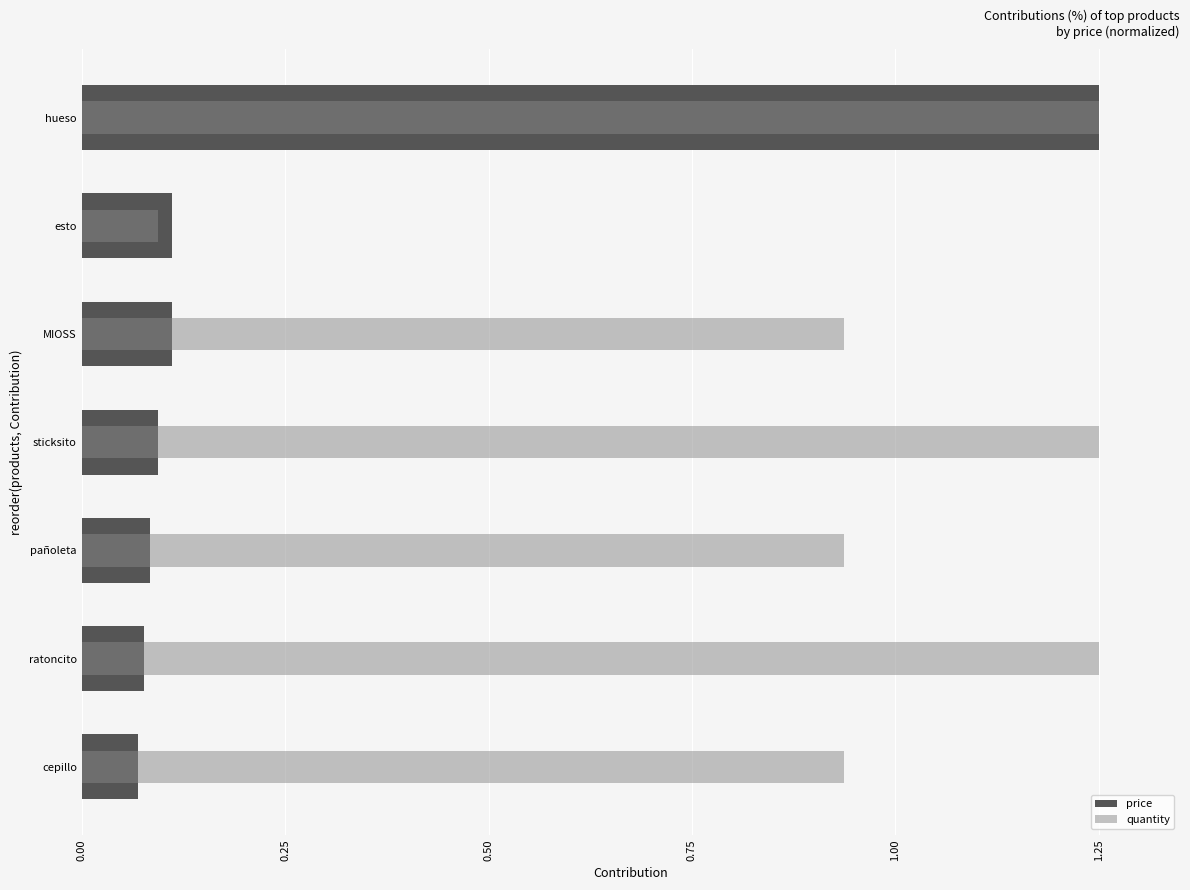

Which series has the largest total across all categories?

quantity